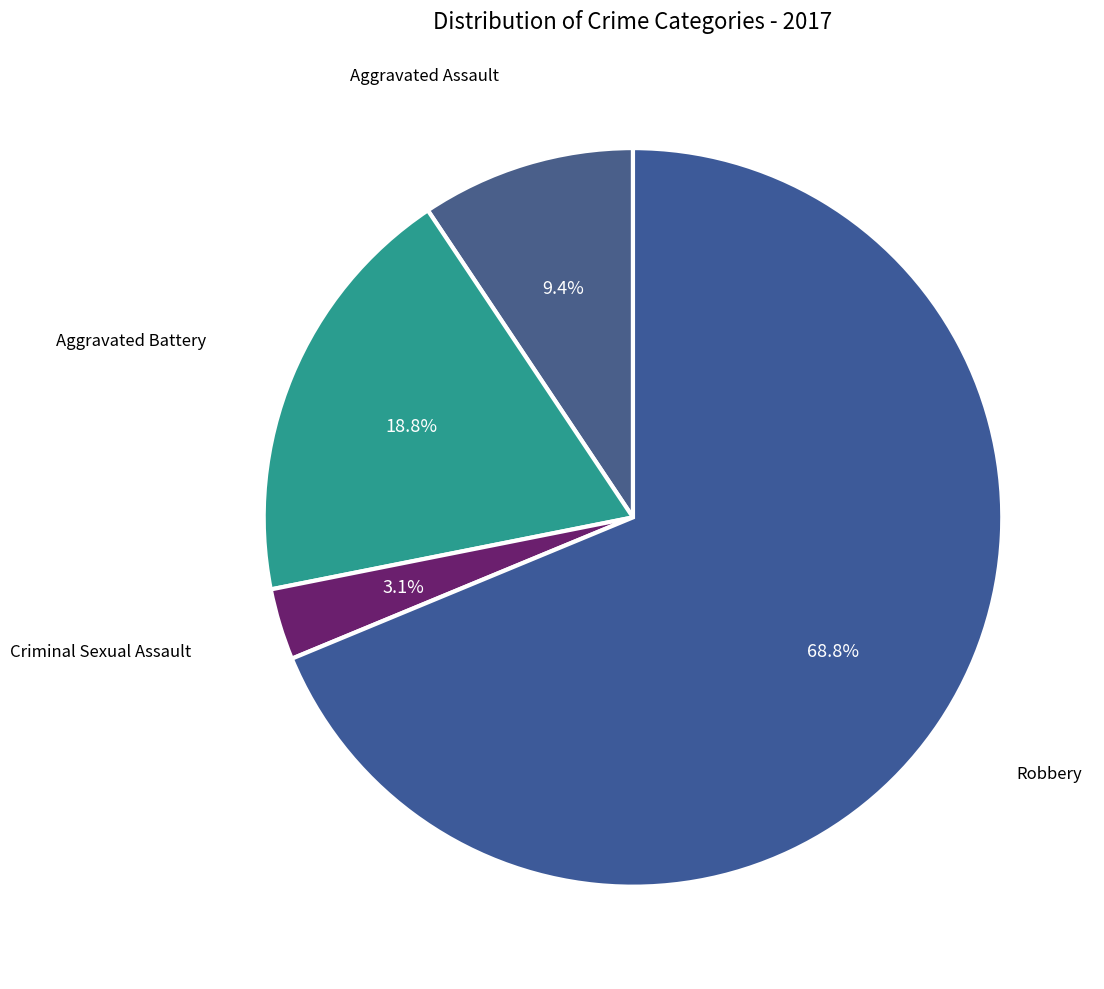

Which slice is the largest?

Robbery